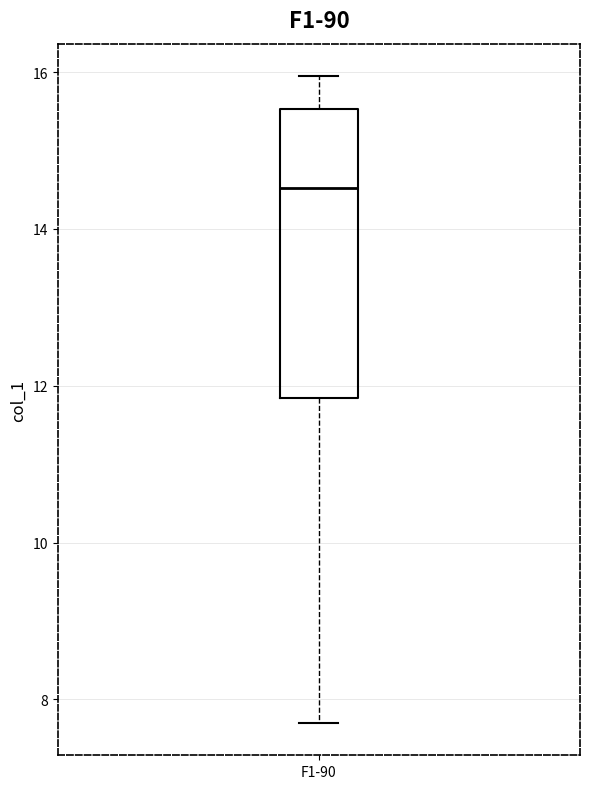

Read this box plot against the y-axis: the position of the median line, the range covered by the box, and the ends of both whiskers. The values are not printed on the chart, so give them approximately, as read against the axis.

median 14.6, box 11.8 to 15.6, whiskers 7.8 to 16.0